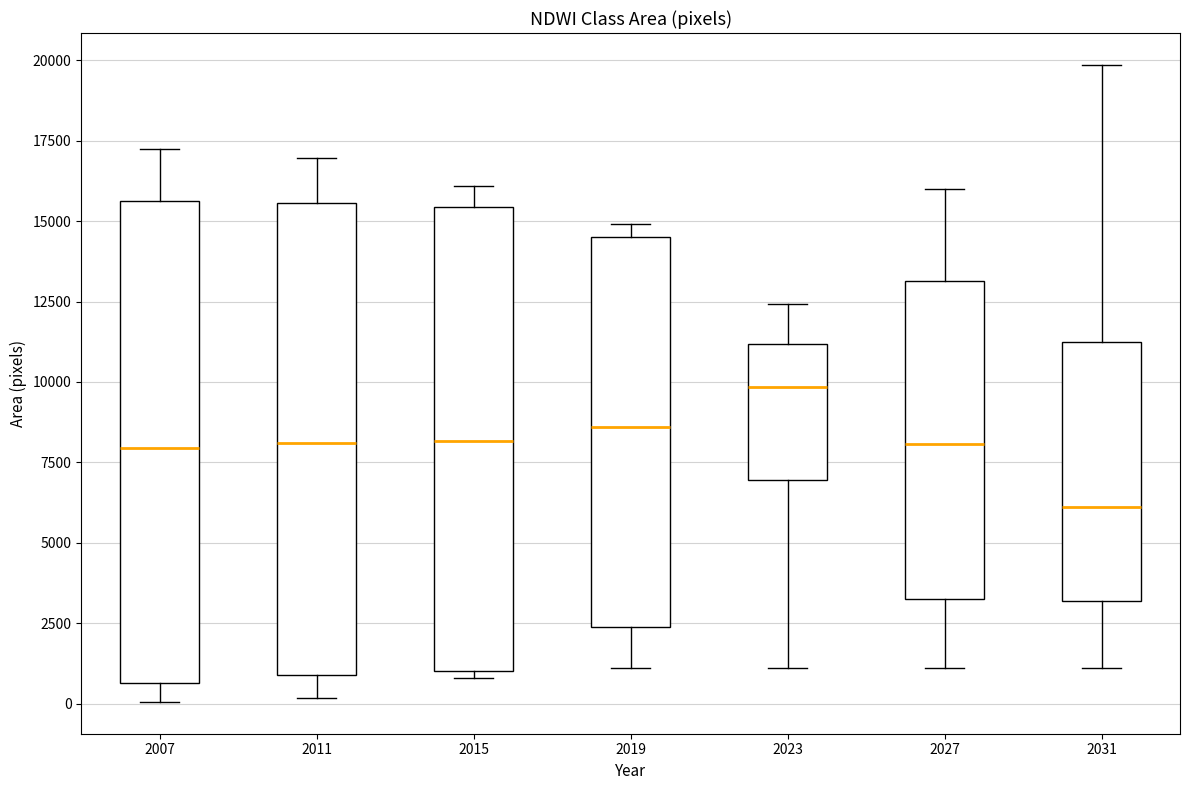

Reading left to right, read every box against the y-axis: the position of its median line, the range the box covers, and the ends of its whiskers. The values are not printed on the chart, so give them approximately, as read against the axis.

2007: median 8000, box 500 to 15500, whiskers 0 to 17000
2011: median 8000, box 1000 to 15500, whiskers 0 to 17000
2015: median 8000, box 1000 to 15500, whiskers 1000 (just below the box's lower edge) to 16000
2019: median 8500, box 2500 to 14500, whiskers 1000 to 15000
2023: median 10000, box 7000 to 11000, whiskers 1000 to 12500
2027: median 8000, box 3000 to 13000, whiskers 1000 to 16000
2031: median 6000, box 3000 to 11000, whiskers 1000 to 20000